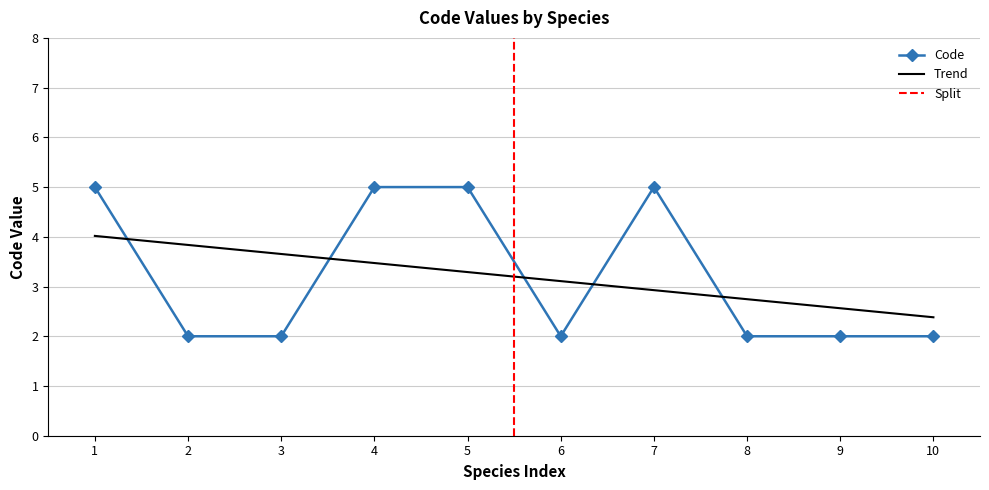

Reading left to right, extract all data points from this chart.

5	2	2	5	5	2	5	2	2	2